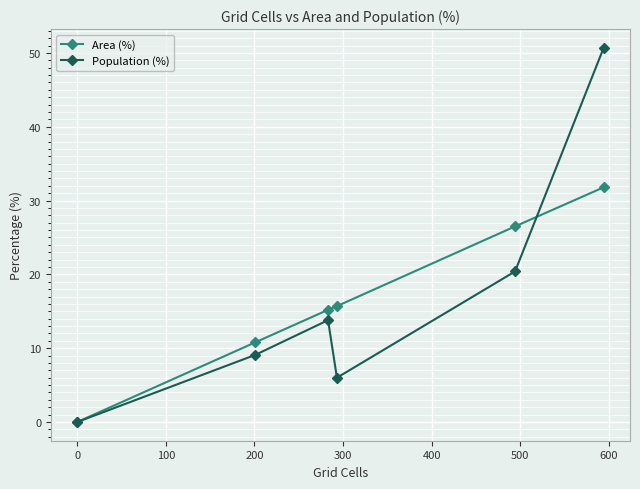

What is the difference between the maximum and second lowest values in the Population (%) series?

44.7